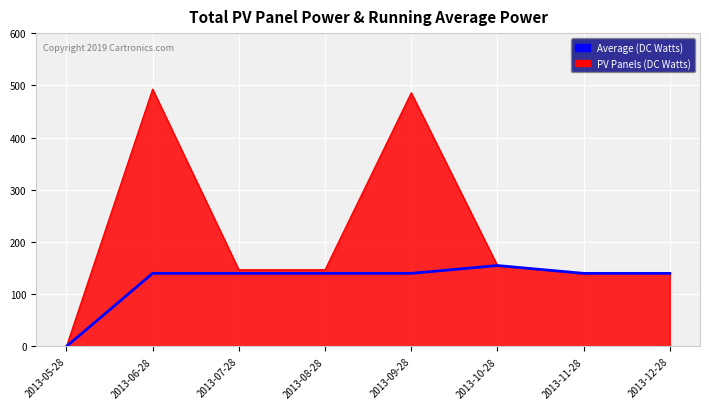

At which label is PV Panels (DC Watts) closest to 246?

2013-10-28